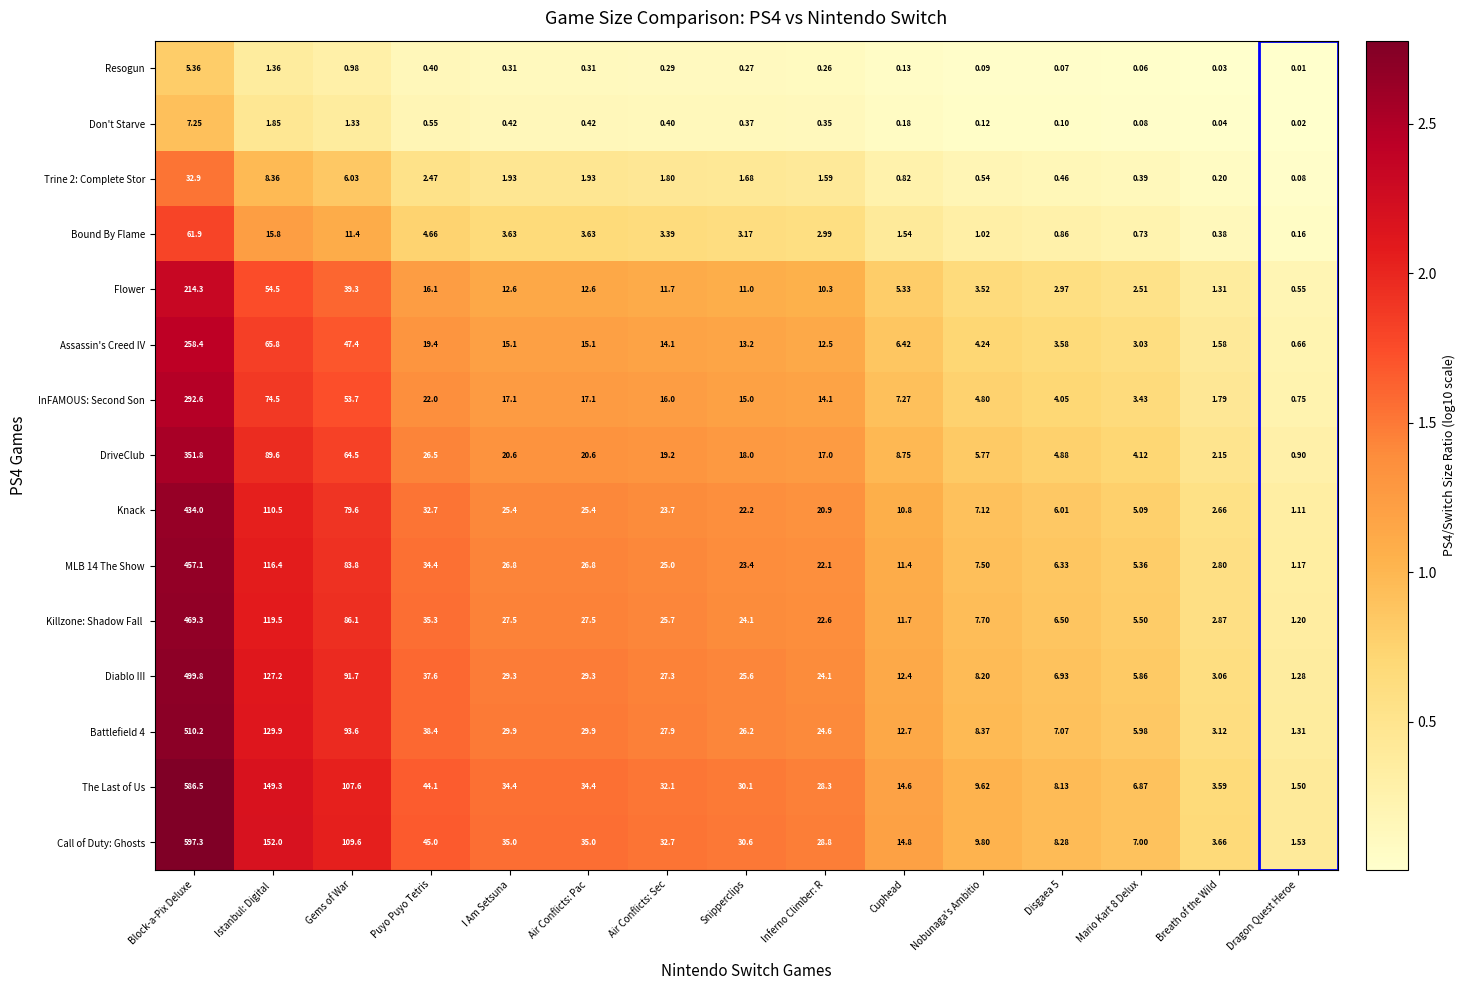

At how many categories does at least one series exceed 2?

14